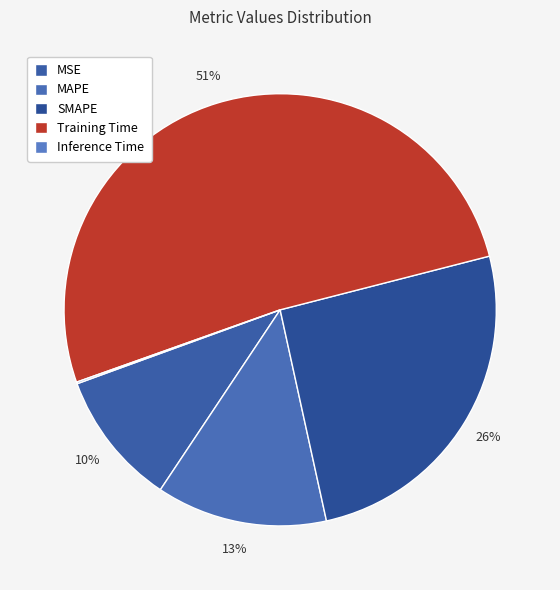

Rank the categories by value from lowest to highest.

Inference Time, MSE, MAPE, SMAPE, Training Time